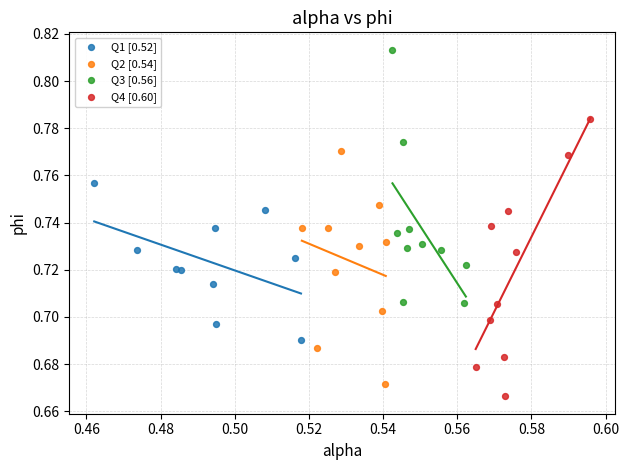

Which series contains the highest Y value?

Q3 [0.56]